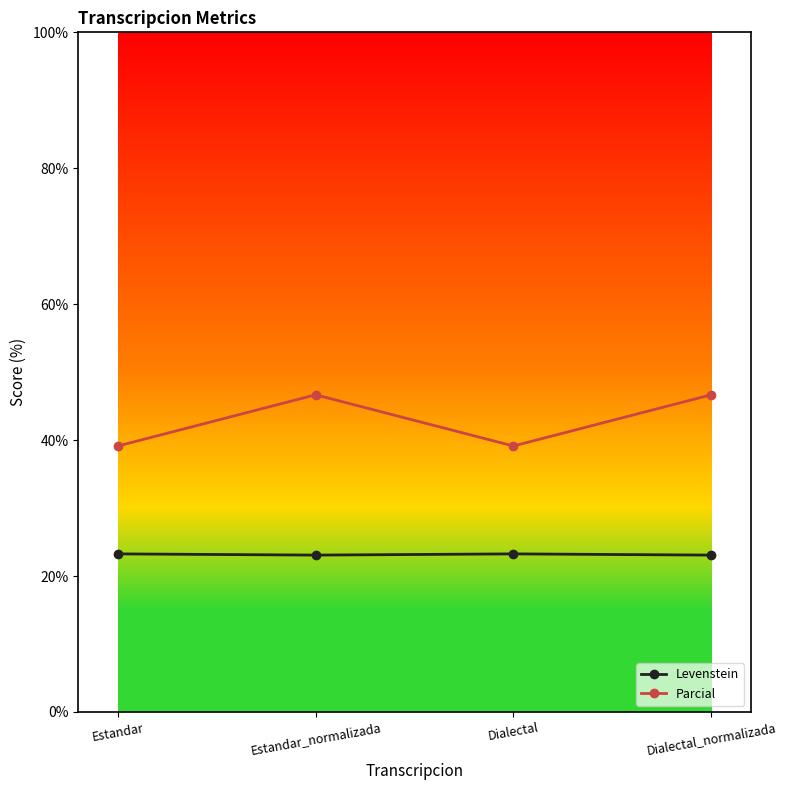

What is the sum of all Parcial values?

171.6